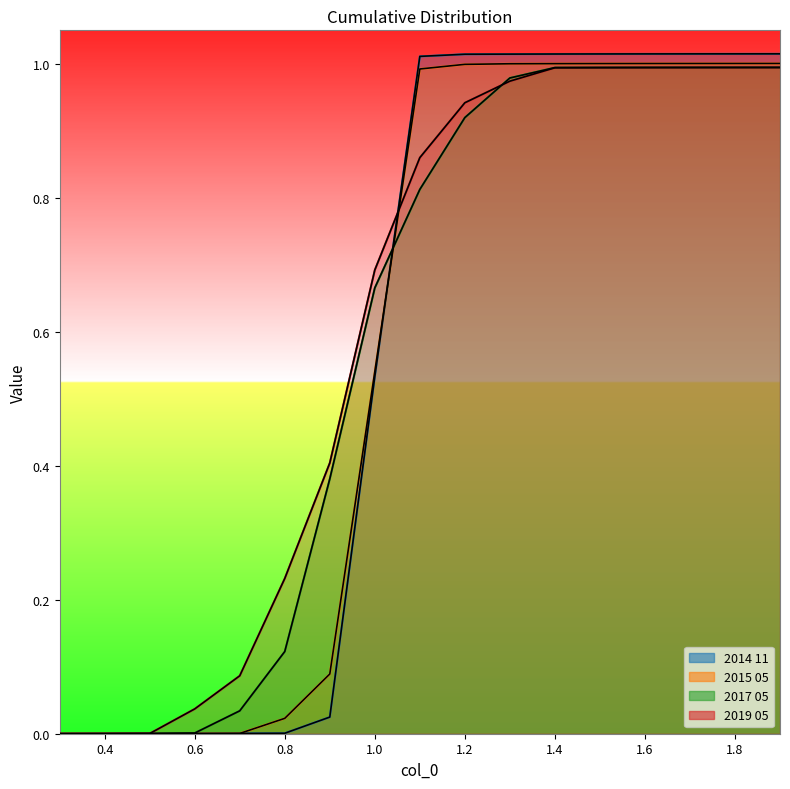

Is the value of 2014 11 at 1.6 greater than the value of 2017 05 at 0.5?

Yes